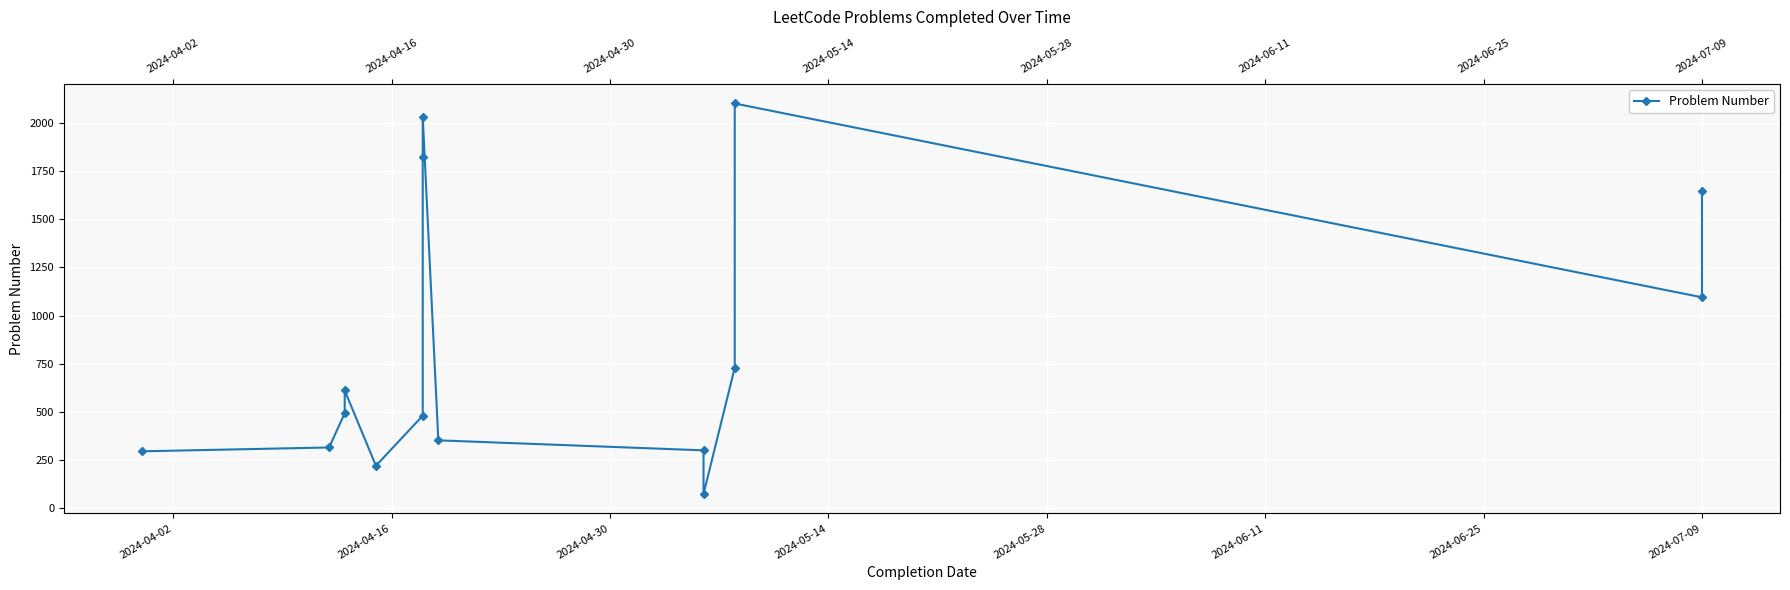

How many lines are shown in the chart?

1